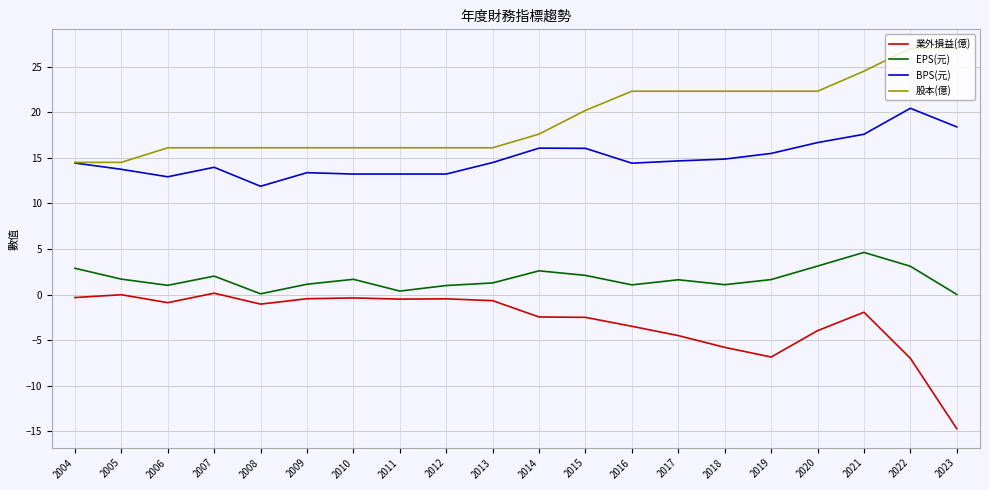

What is the total value across all series at 2022?

43.6